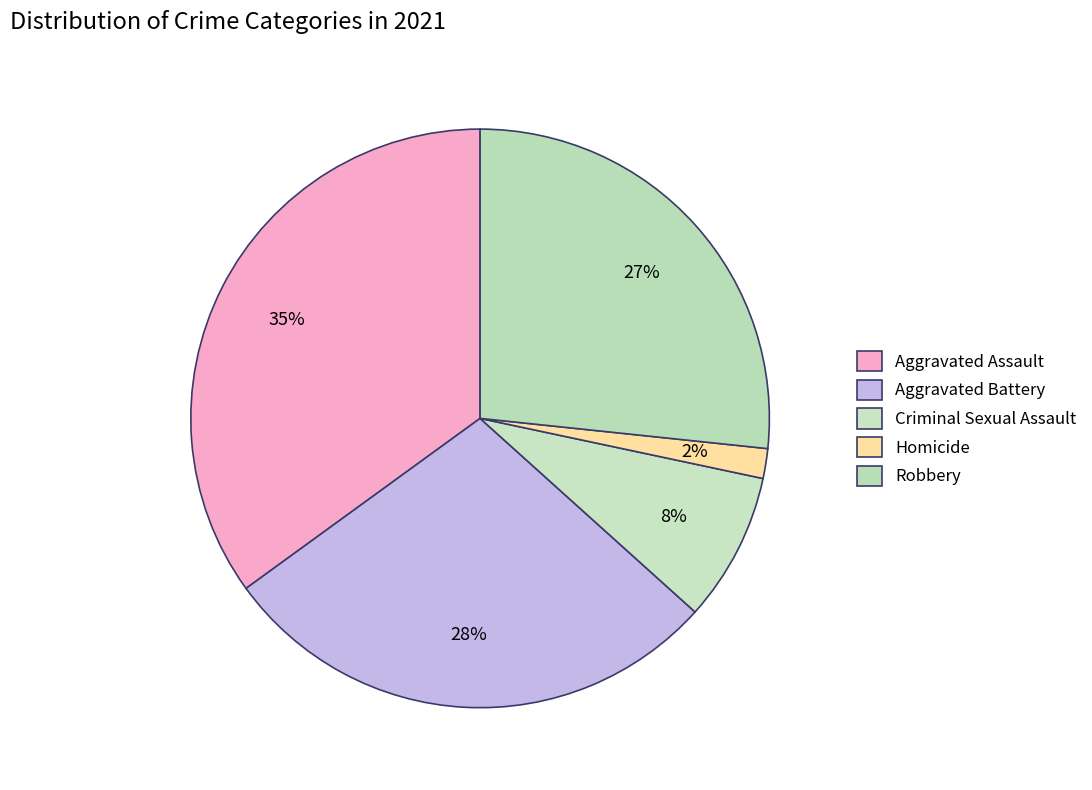

How many segments does this pie chart have?

5